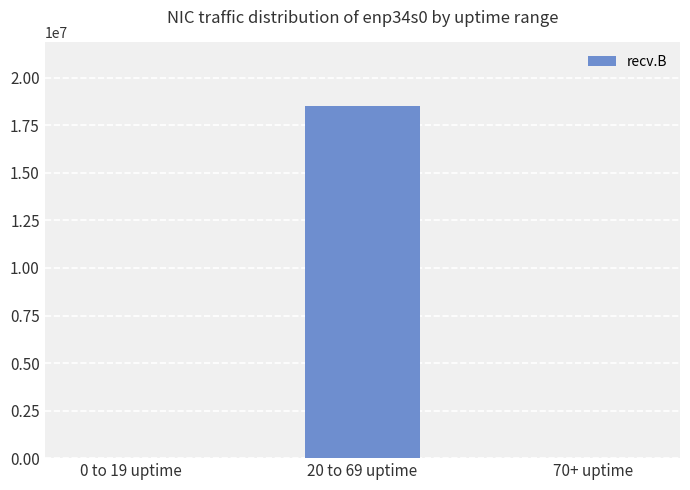

Which has a higher value, 20 to 69 uptime or 70+ uptime?

20 to 69 uptime